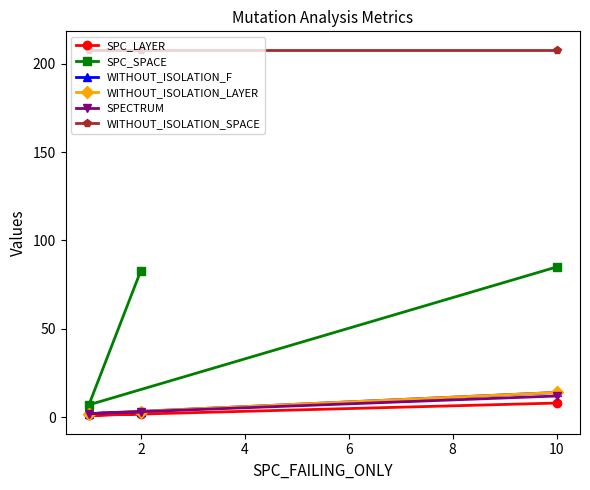

What is the difference between the highest and lowest values at 10?

200